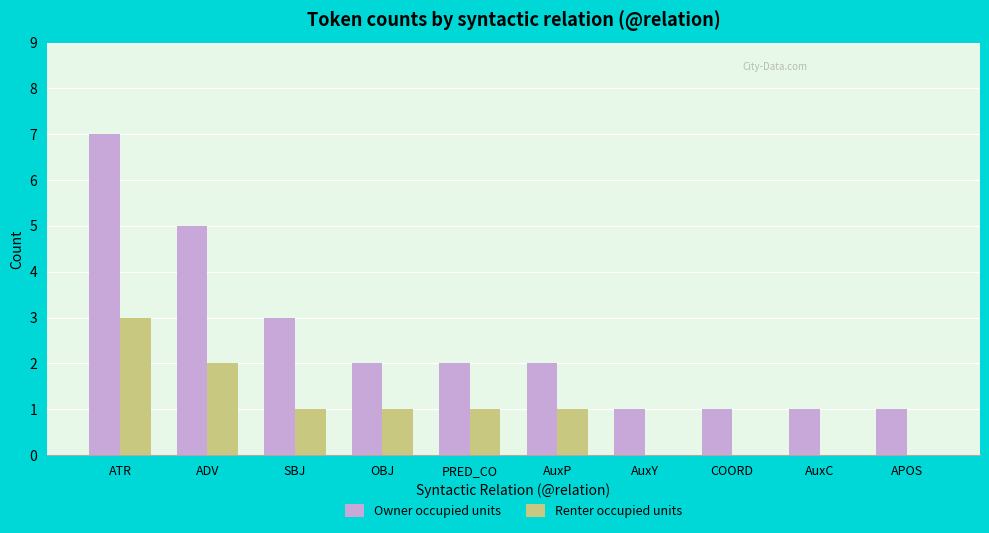

Which series changed the most between ATR and COORD?

Owner occupied units